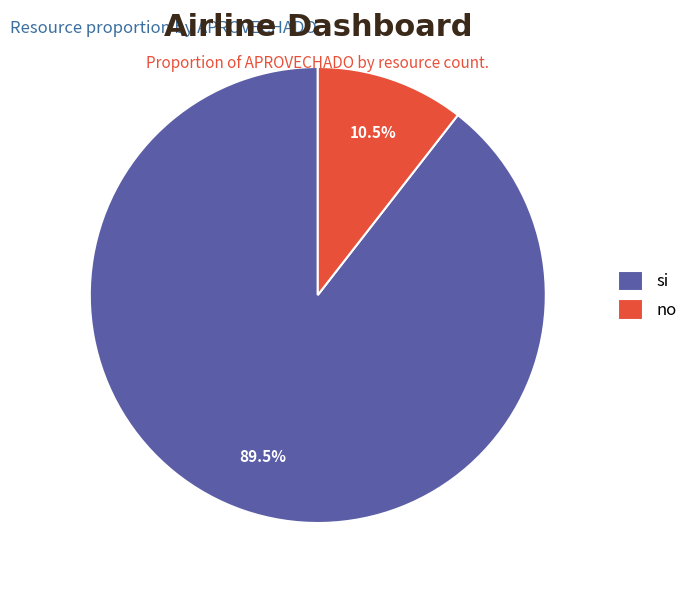

What is the ratio of the value at si to the value at no?

8.5